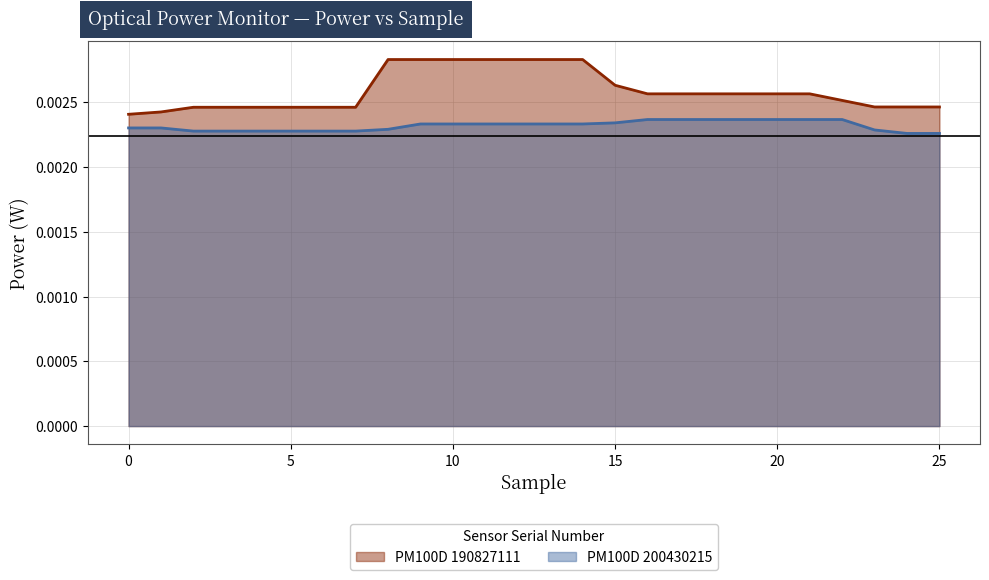

Is the value of PM100D 190827111 at 14 greater than the value of PM100D 200430215 at 18?

Yes